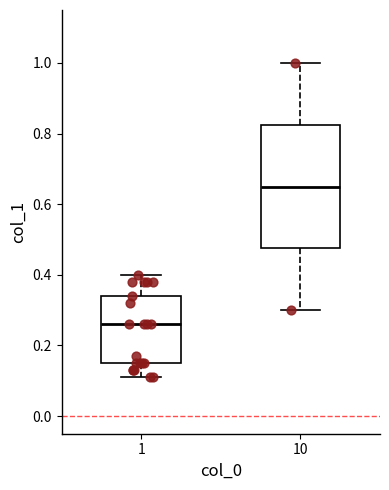

Comparing the boxes themselves (not the whiskers), which one is the tallest?

10